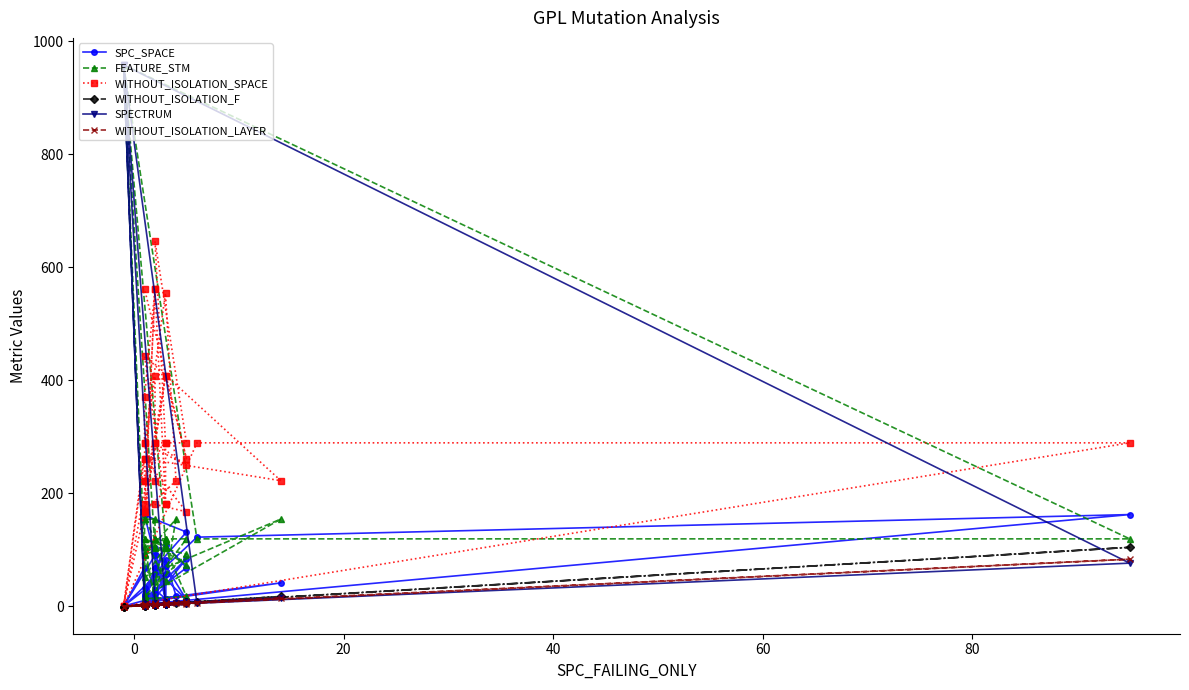

How many interior local valleys does the SPC_SPACE series have?

13